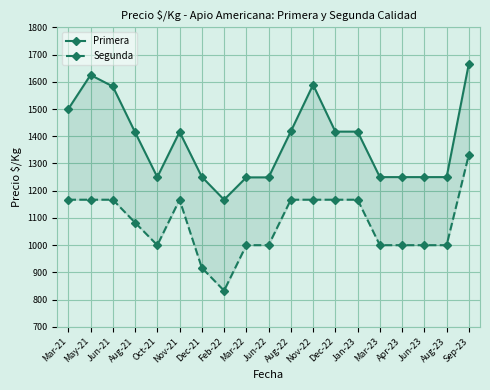

List the series in order of their overall mean, highest first.

Primera, Segunda